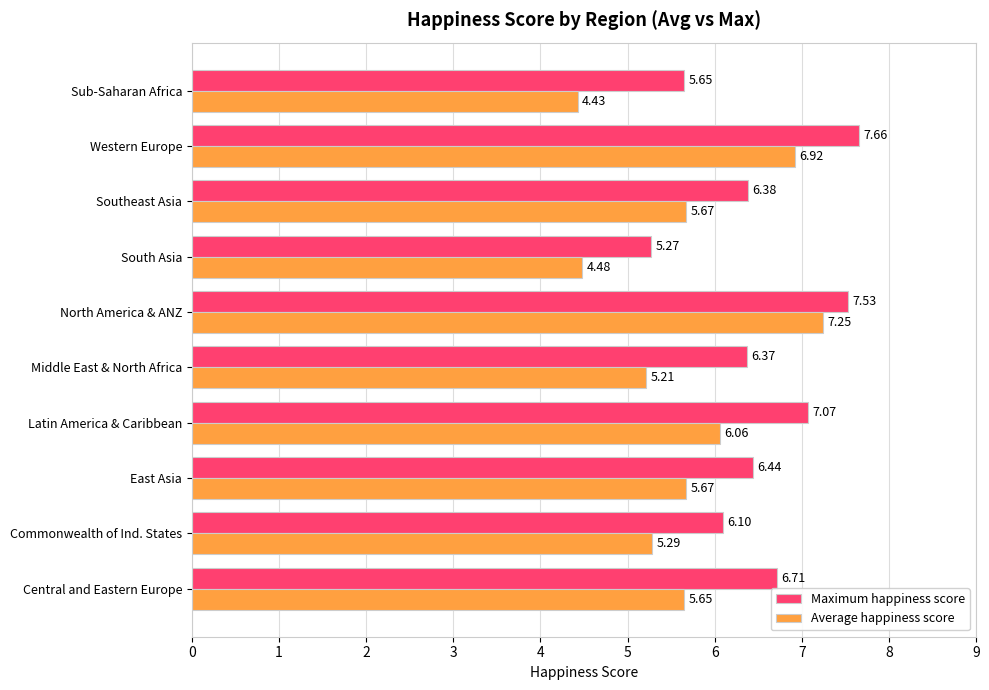

Rank the series by their maximum value, from lowest to highest.

Average happiness score, Maximum happiness score